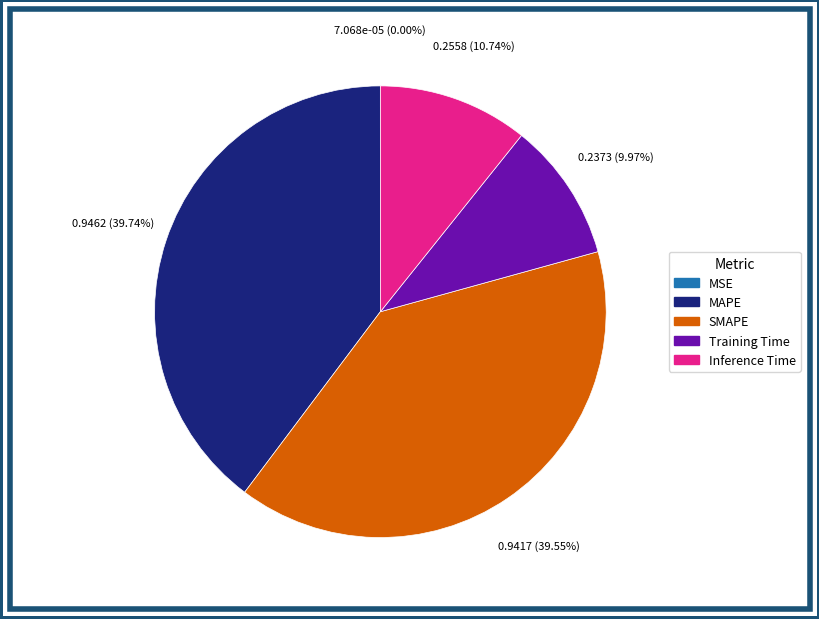

Which has a higher value, Inference Time or Training Time?

Inference Time